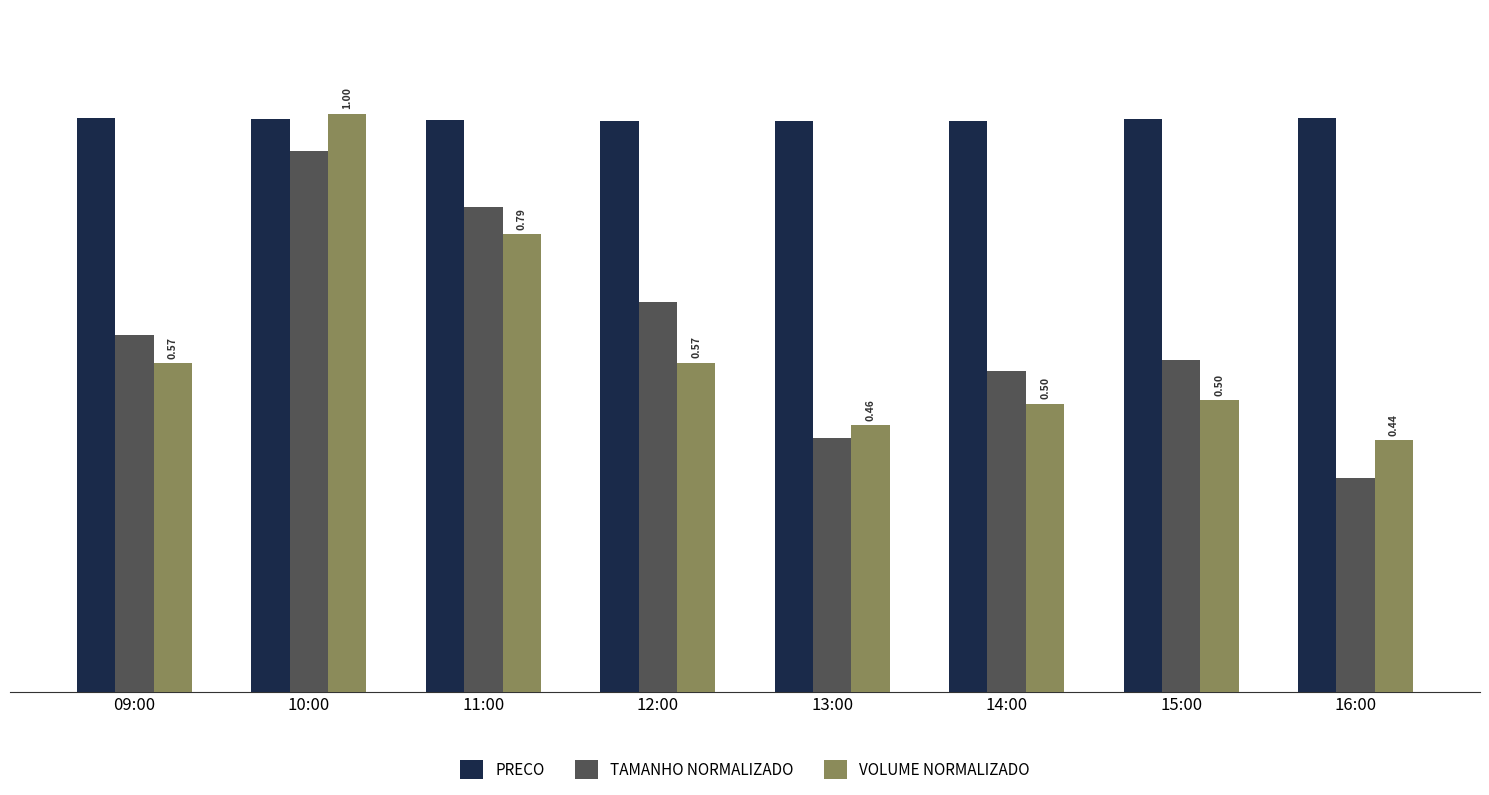

How many bars are there in total?

24